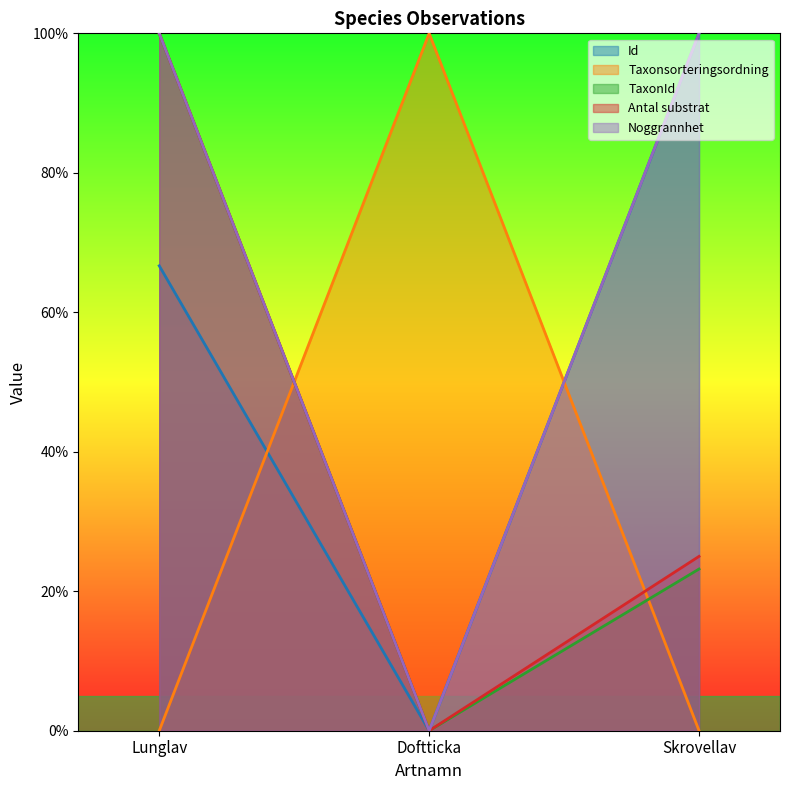

How many lines are shown in the chart?

5